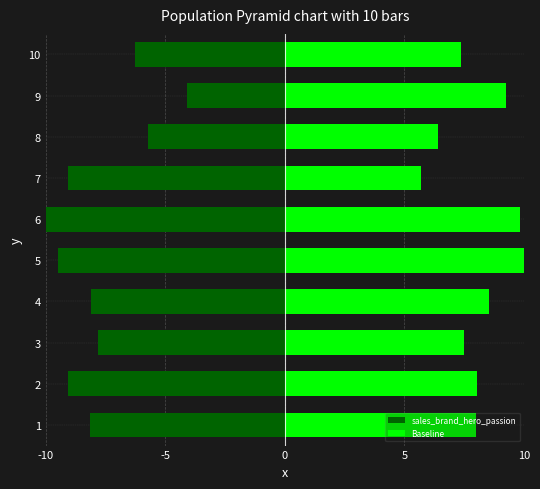

Reading left to right, transcribe all the data shown in this chart.

sales_brand_hero_passion: -8.2	-9.1	-7.8	-8.1	-9.5	-10.0	-9.1	-5.7	-4.1	-6.3
Baseline: 8.0	8.0	7.5	8.5	10.0	9.8	5.7	6.4	9.2	7.4